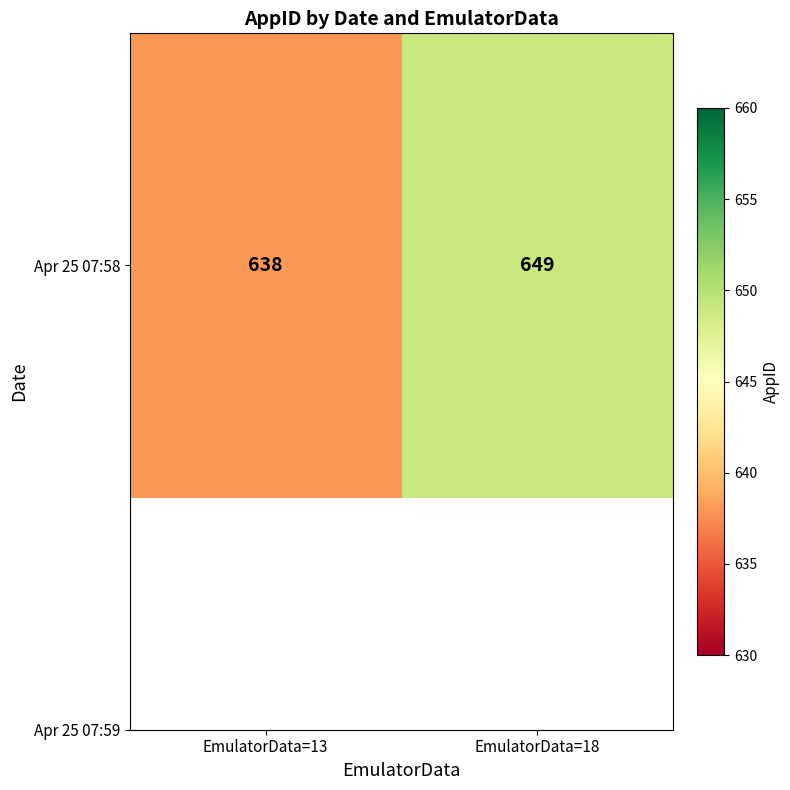

What is the difference between the maximum and minimum values?

11